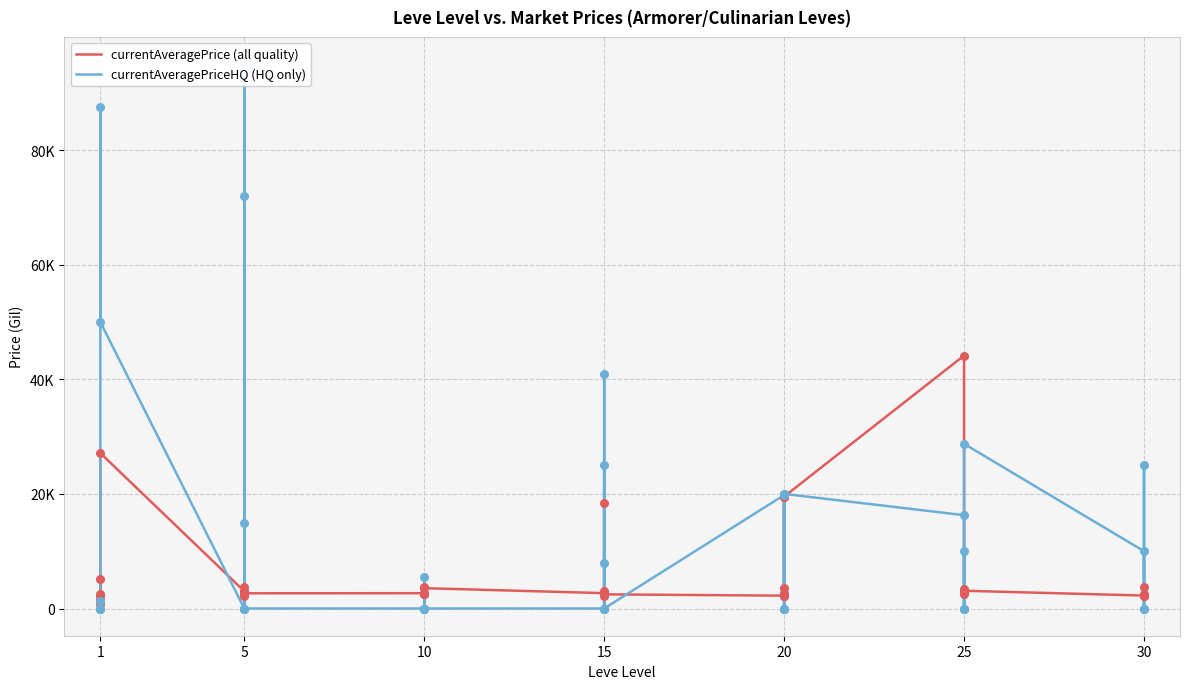

What are all the series names shown in the legend?

currentAveragePrice (all quality), currentAveragePriceHQ (HQ only)